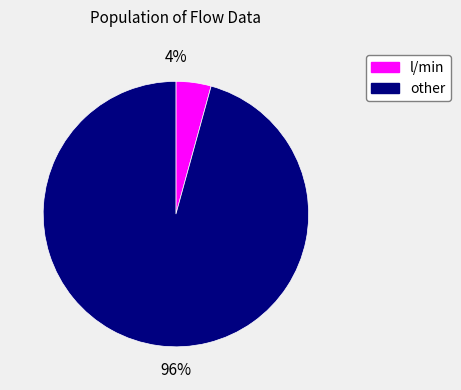

To the nearest percent, what is the average slice percentage?

50%